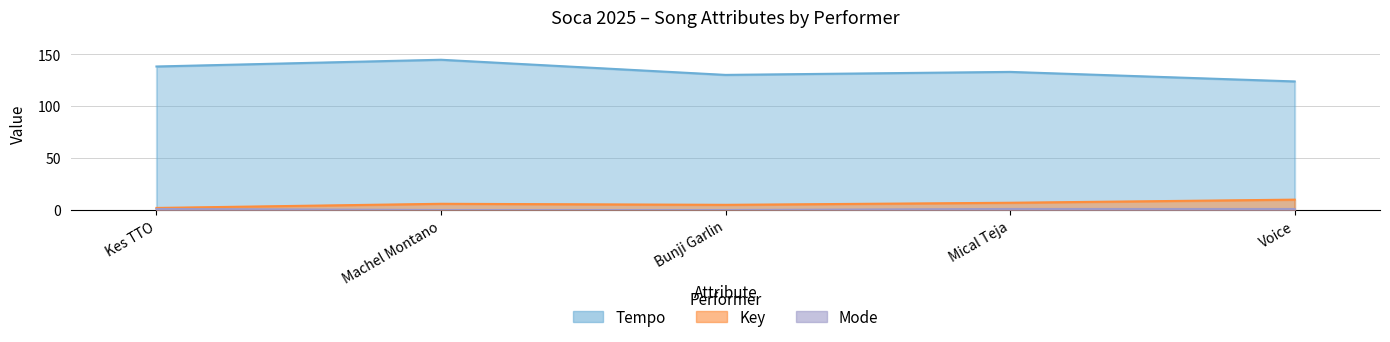

At which category does Key reach its first local valley?

Bunji Garlin